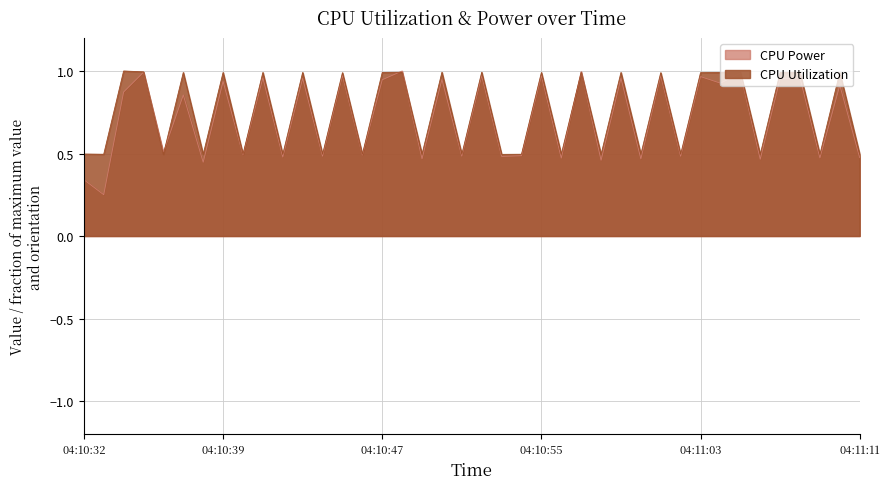

Which series has the widest spread of values?

CPU Power